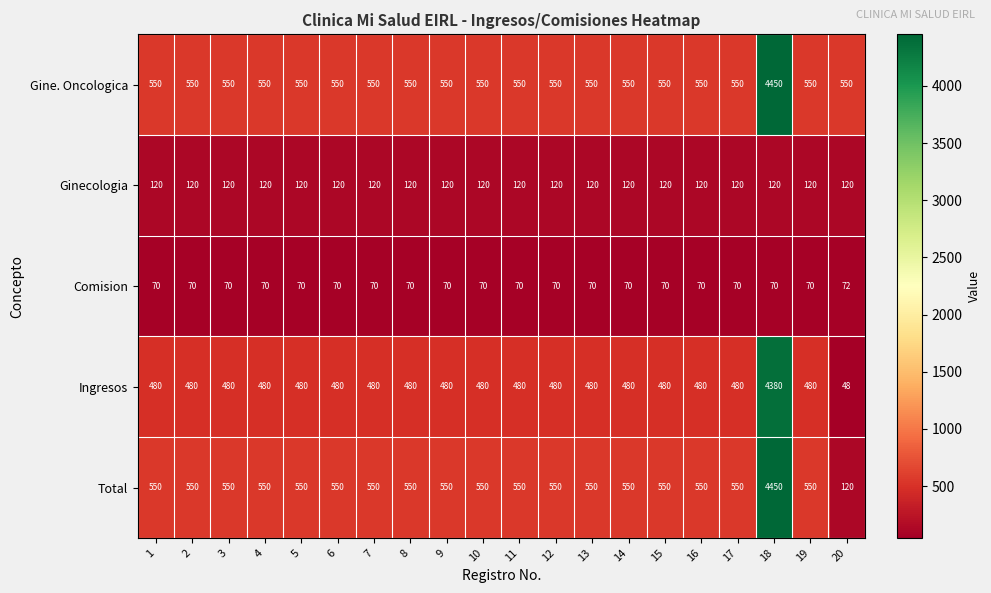

Is it true that Gine. Oncologica equals 836 at 11?

False